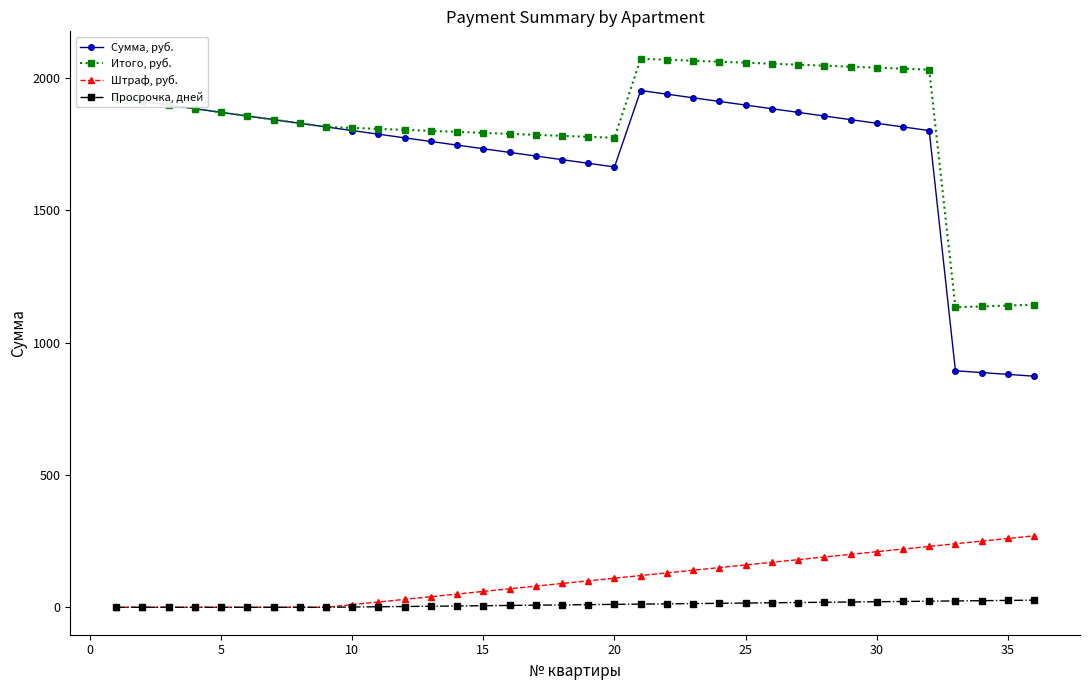

True or false: Штраф, руб. and Сумма, руб. intersect in this chart.

False